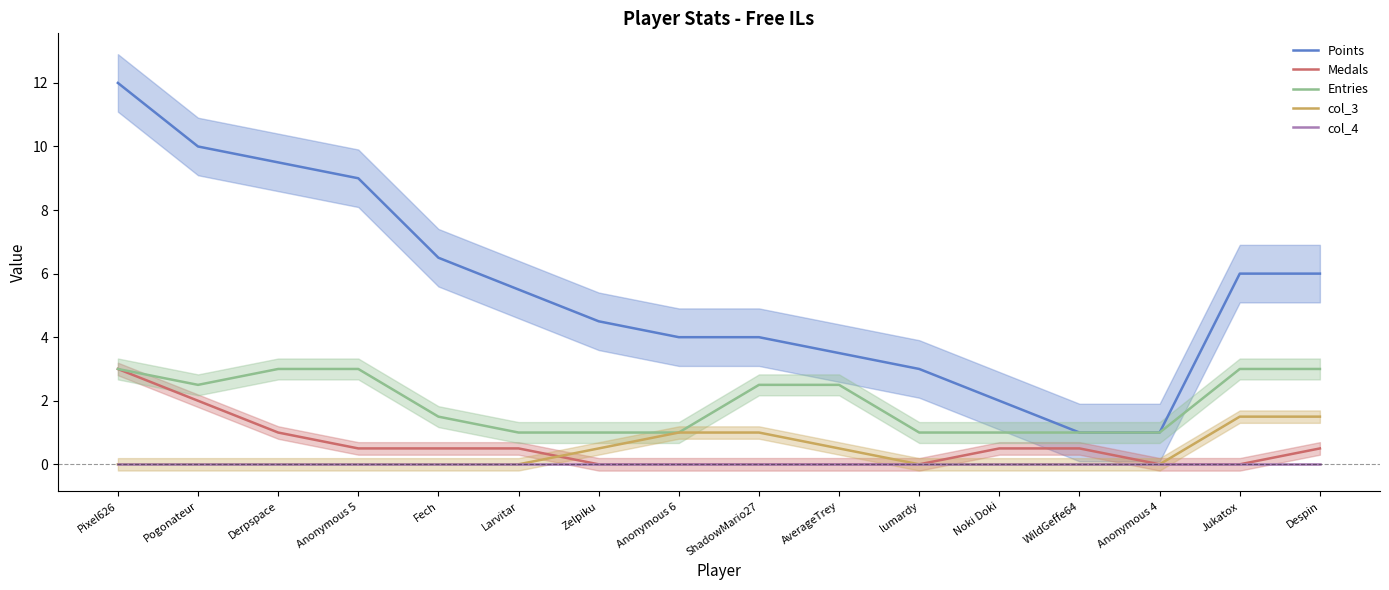

Which has a higher value, Pogonateur or Despin?

Pogonateur